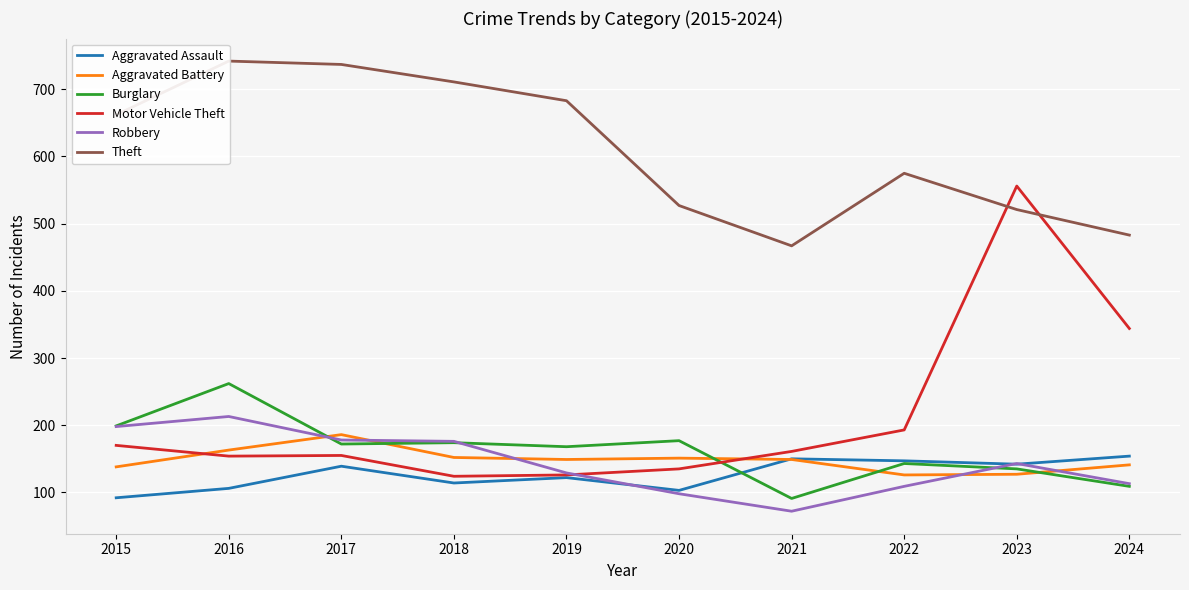

At how many categories does at least one series exceed 132?

10